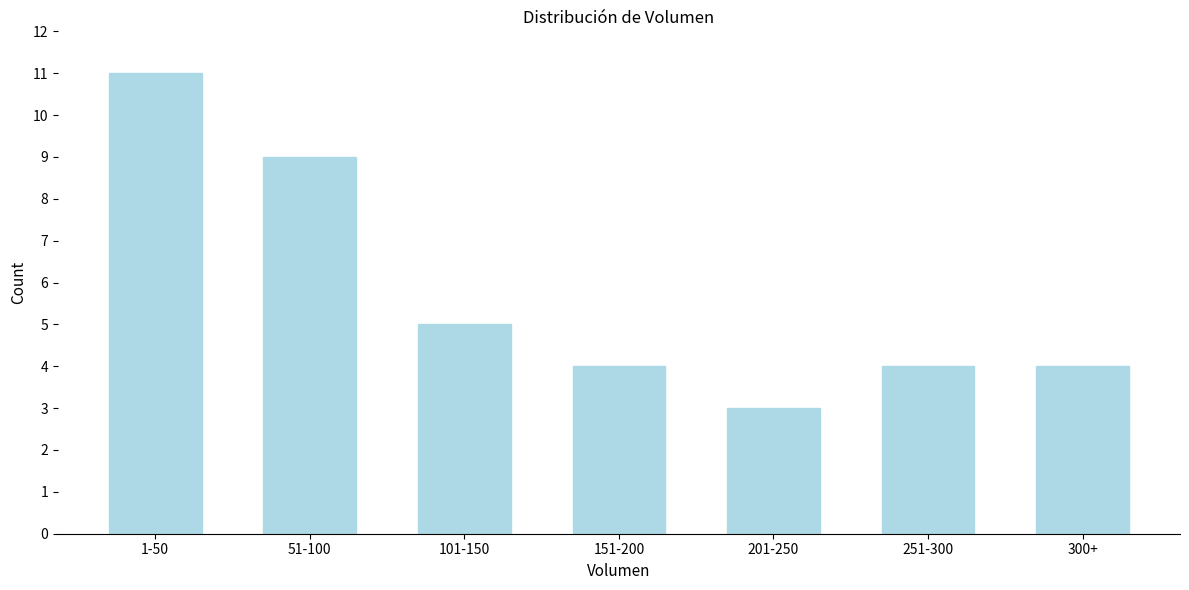

Reading right to left, what are all the values shown in this chart?

4	4	3	4	5	9	11